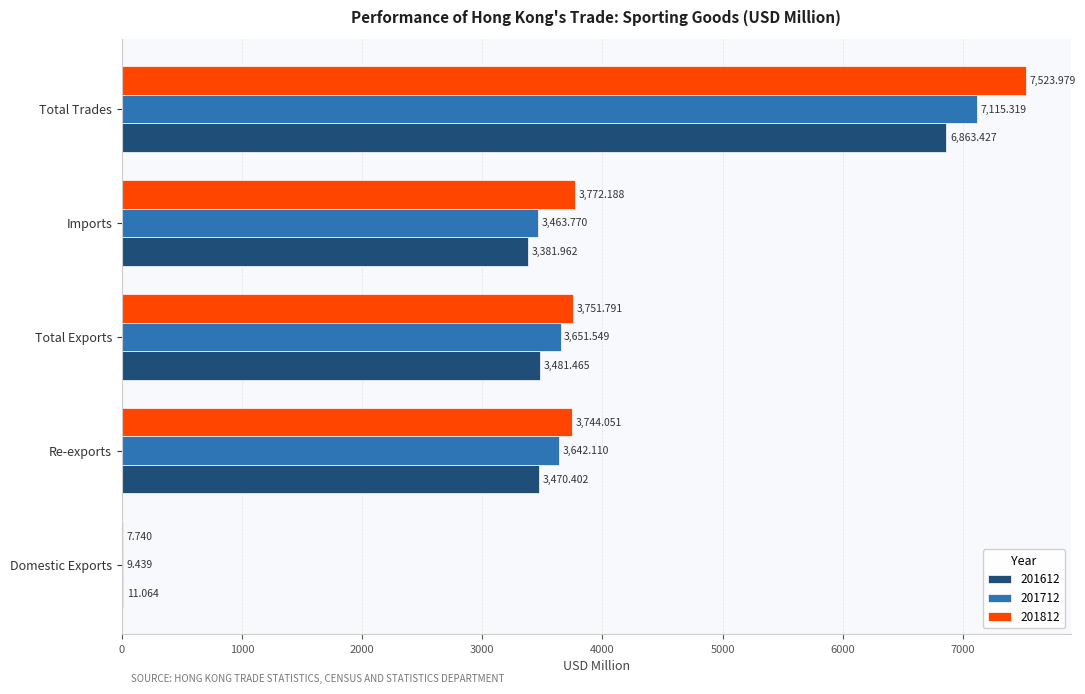

Read the 201812 value at Imports.

3772.2